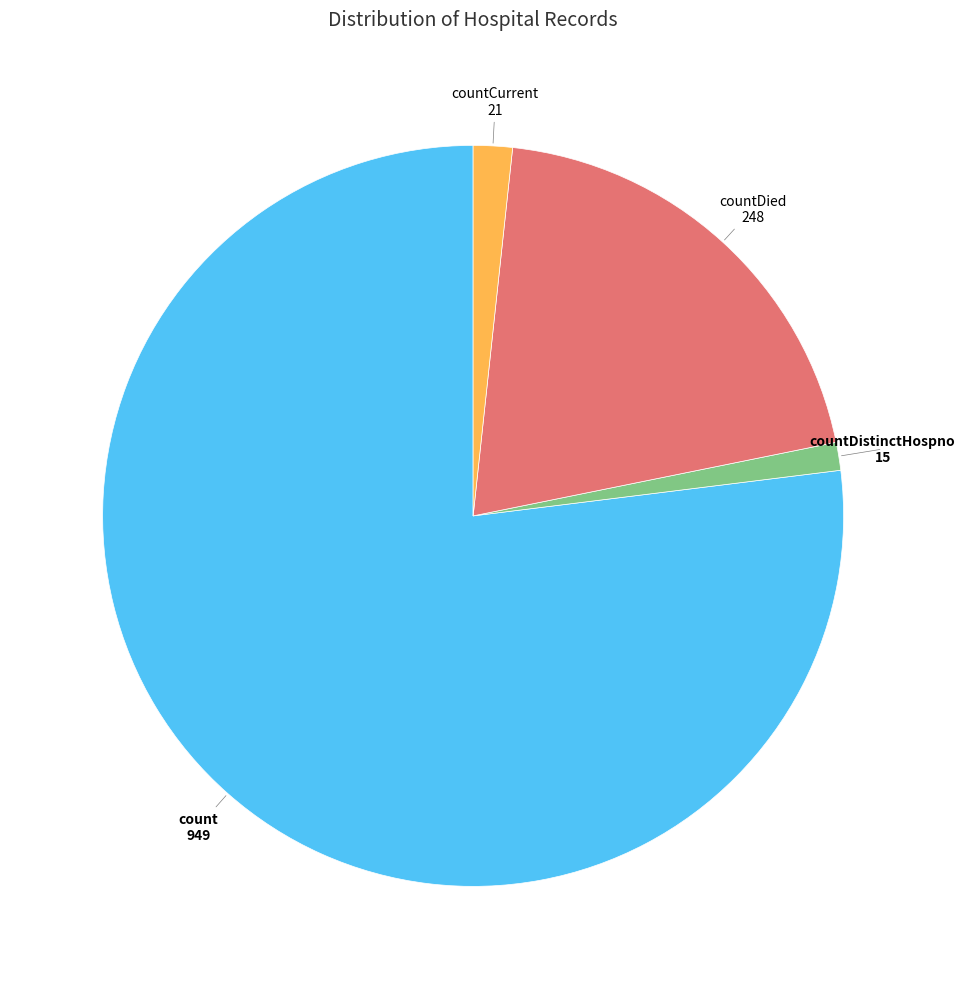

Approximately how many times larger is the value at countDied compared to countDistinctHospno?

16.5